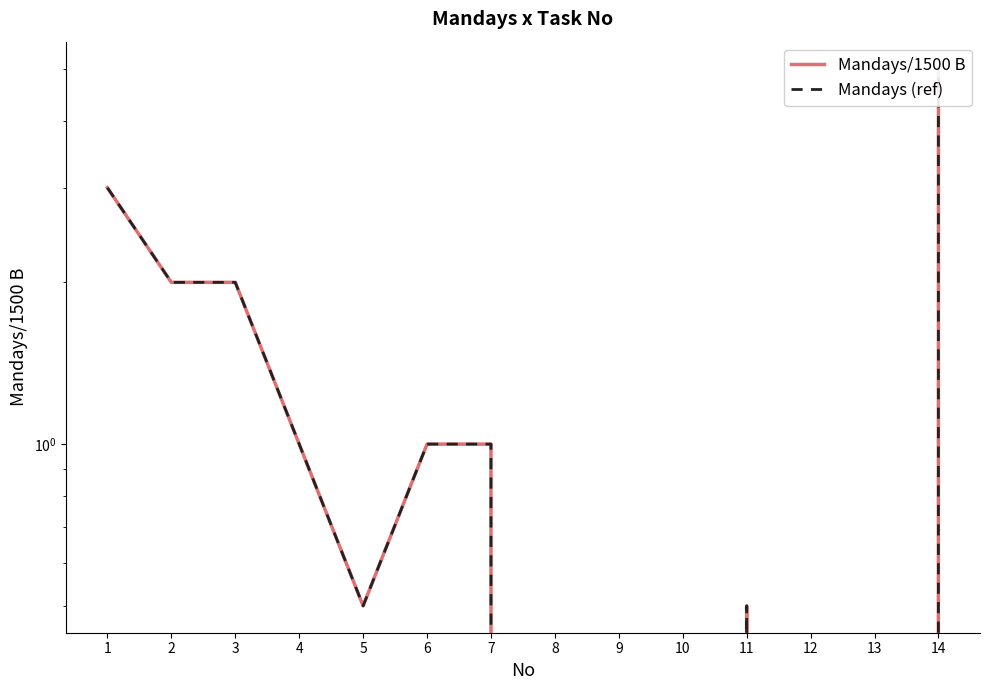

Reading left to right, extract all data points from this chart.

Mandays/1500 B: 1=3.0	2=2.0	3=2.0	4=1.0	5=0.5	6=1.0	7=1.0	8=0.0	9=0.0	10=0.0	11=0.5	12=0.0	13=0.0	14=5.0
Mandays (ref): 1=3.0	2=2.0	3=2.0	4=1.0	5=0.5	6=1.0	7=1.0	8=0.0	9=0.0	10=0.0	11=0.5	12=0.0	13=0.0	14=5.0